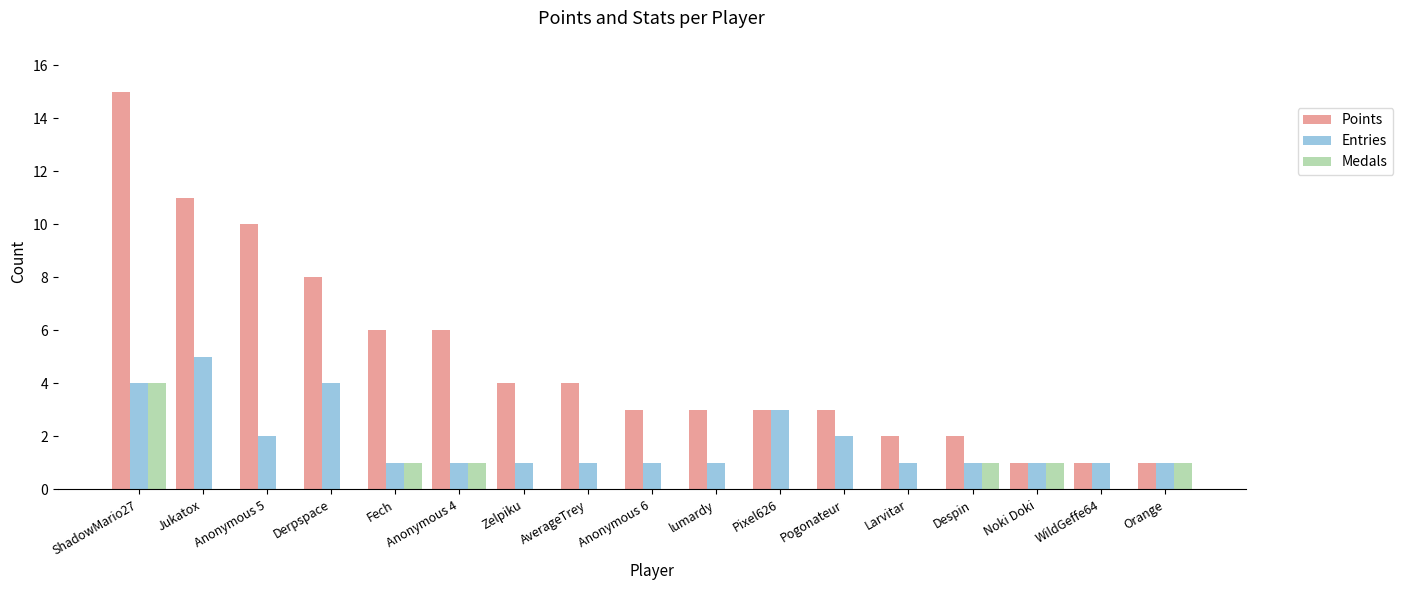

At which category is the sum across all series the highest?

ShadowMario27